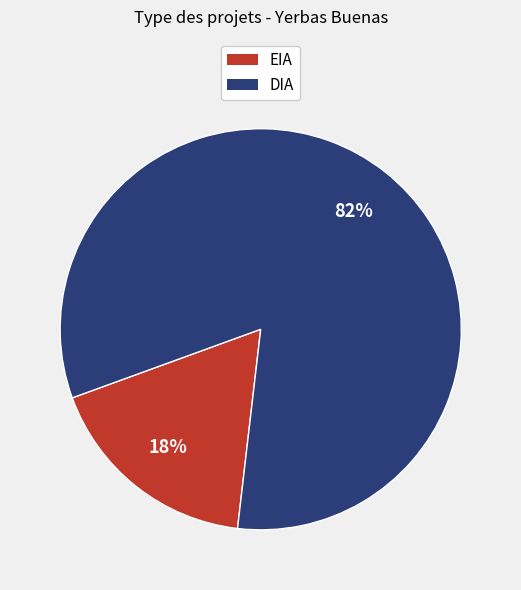

To the nearest percent, what is the combined percentage of EIA and DIA?

100%